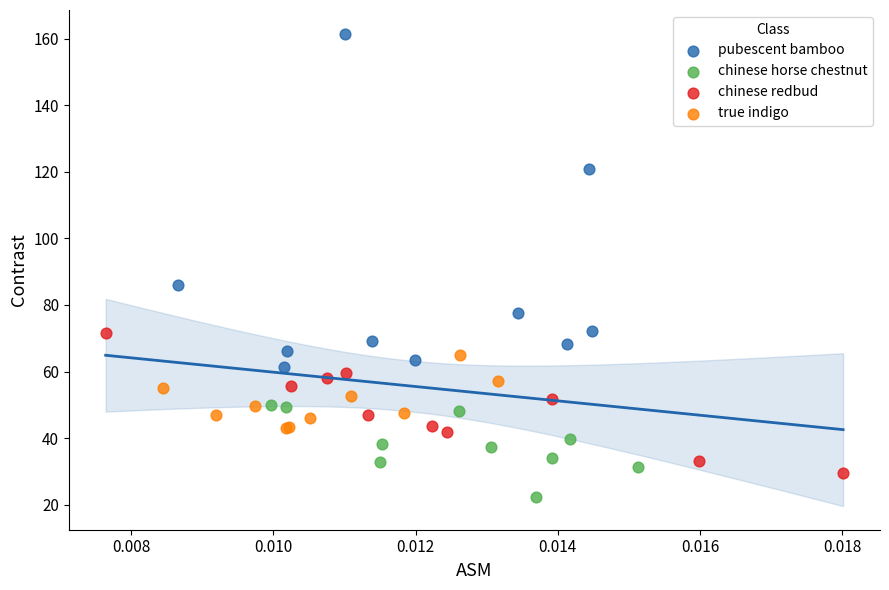

Which series reaches the maximum Y coordinate?

pubescent bamboo